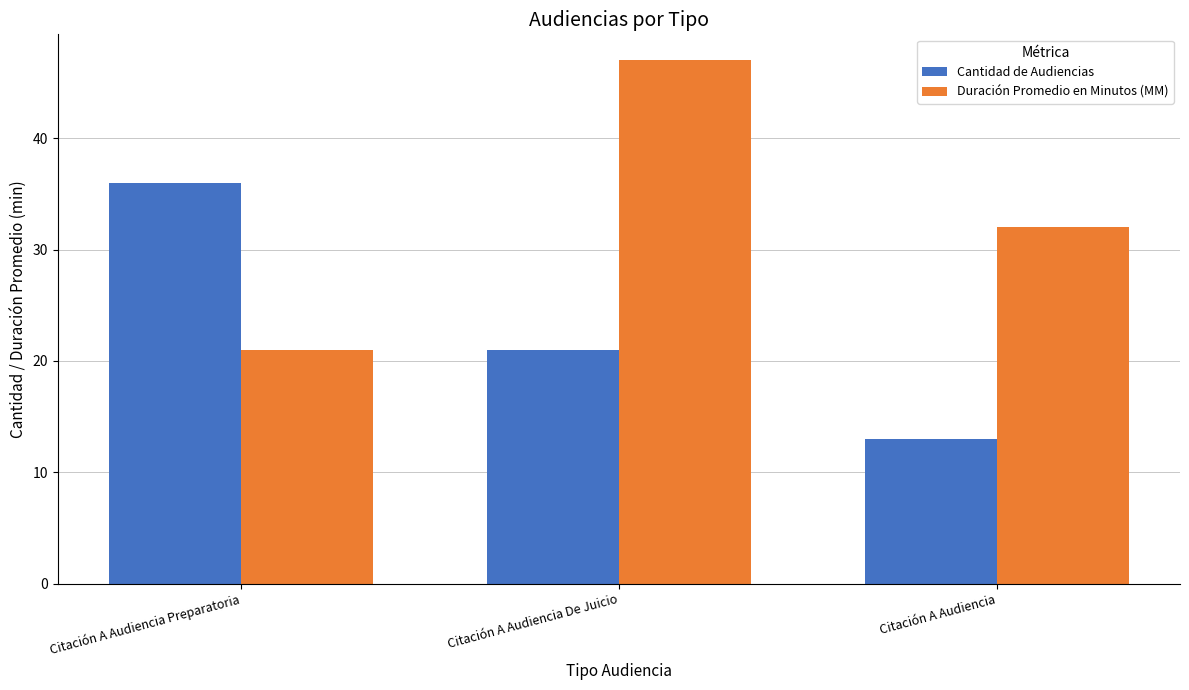

What is the label of the 3rd bar from the right?

Citación A Audiencia Preparatoria